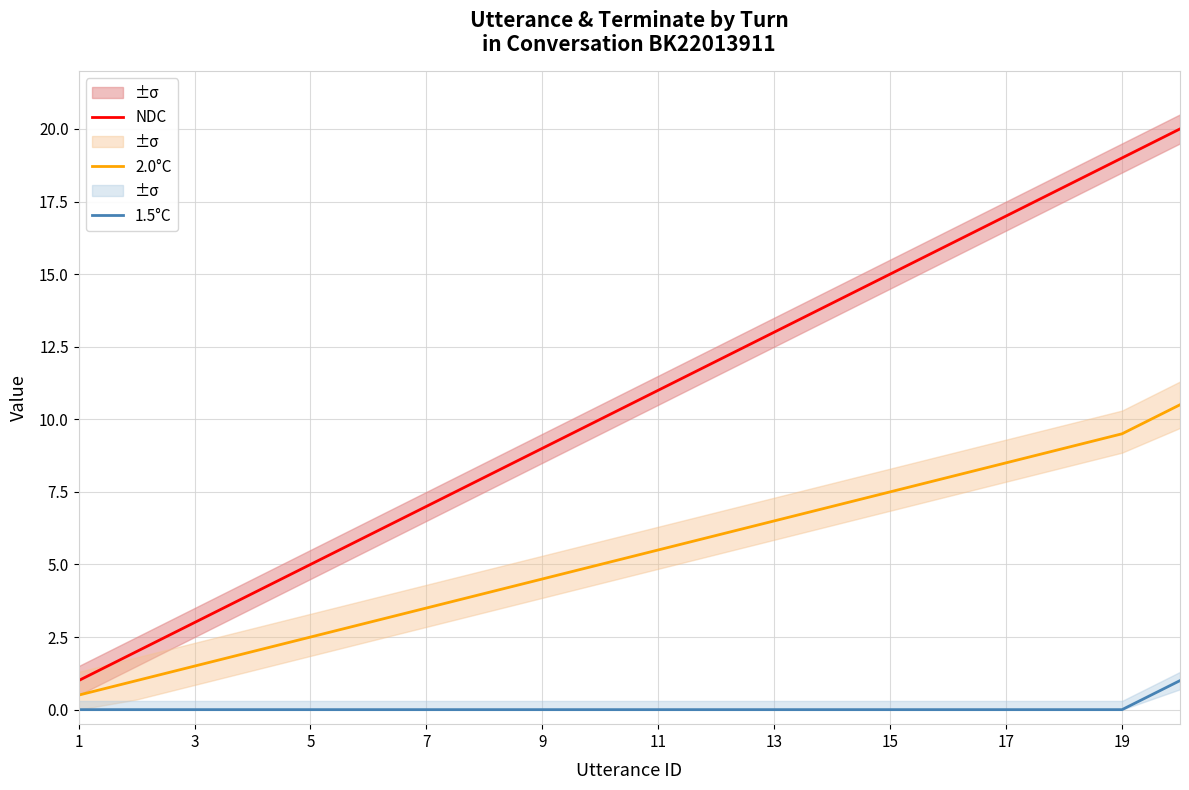

True or false: NDC and 2.0°C intersect in this chart.

False